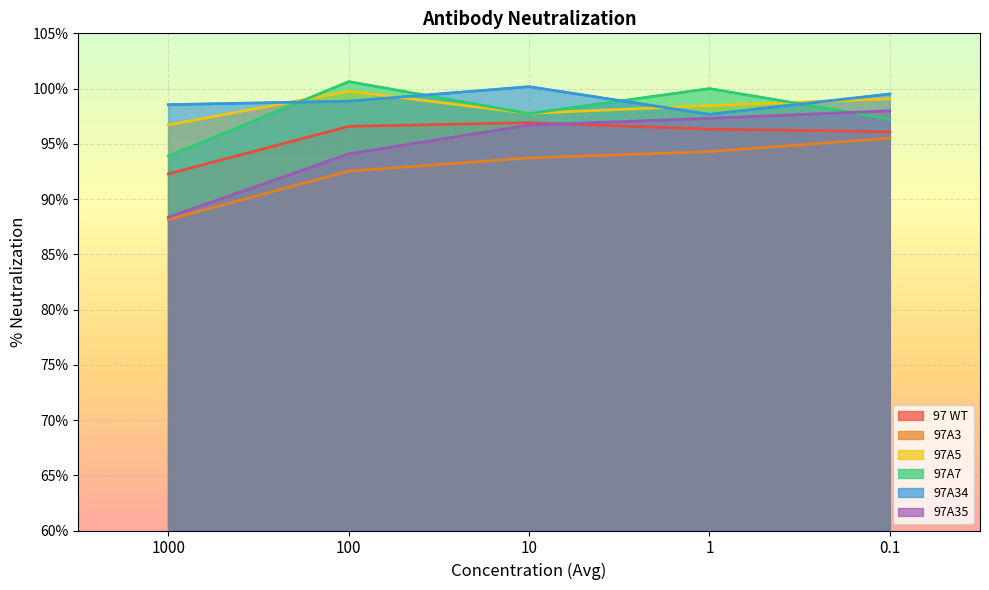

True or false: 97A35 has a value of 126.9 at 10.

False